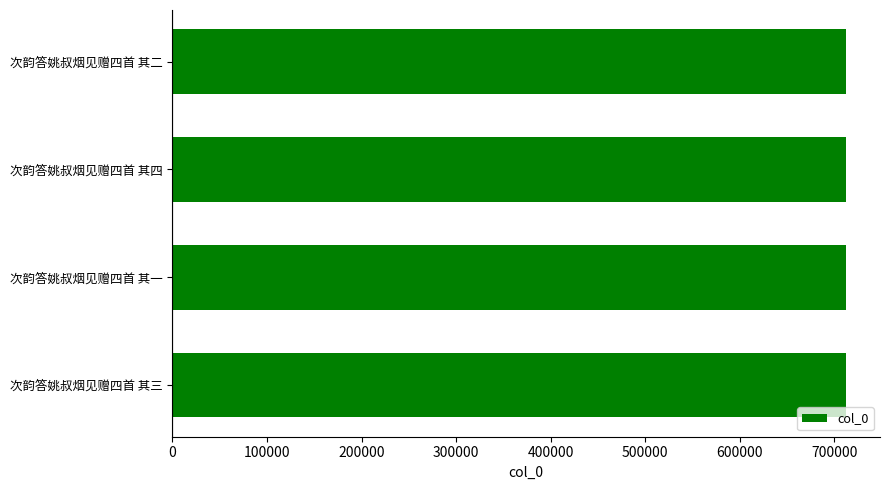

What is the ratio of the value at 次韵答姚叔烟见赠四首 其三 to the value at 次韵答姚叔烟见赠四首 其四?

1.0